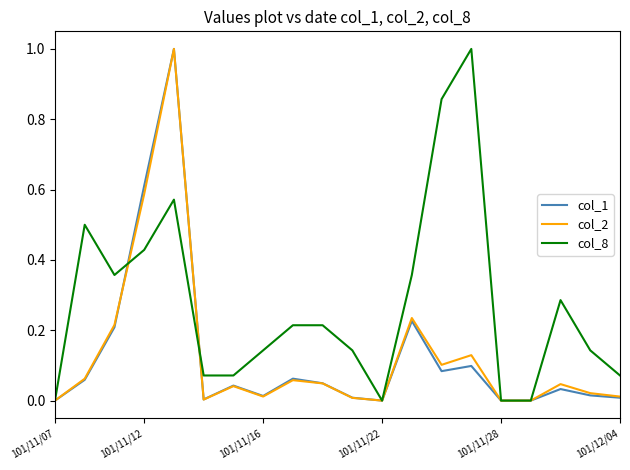

What is the maximum value for col_8?

1.0